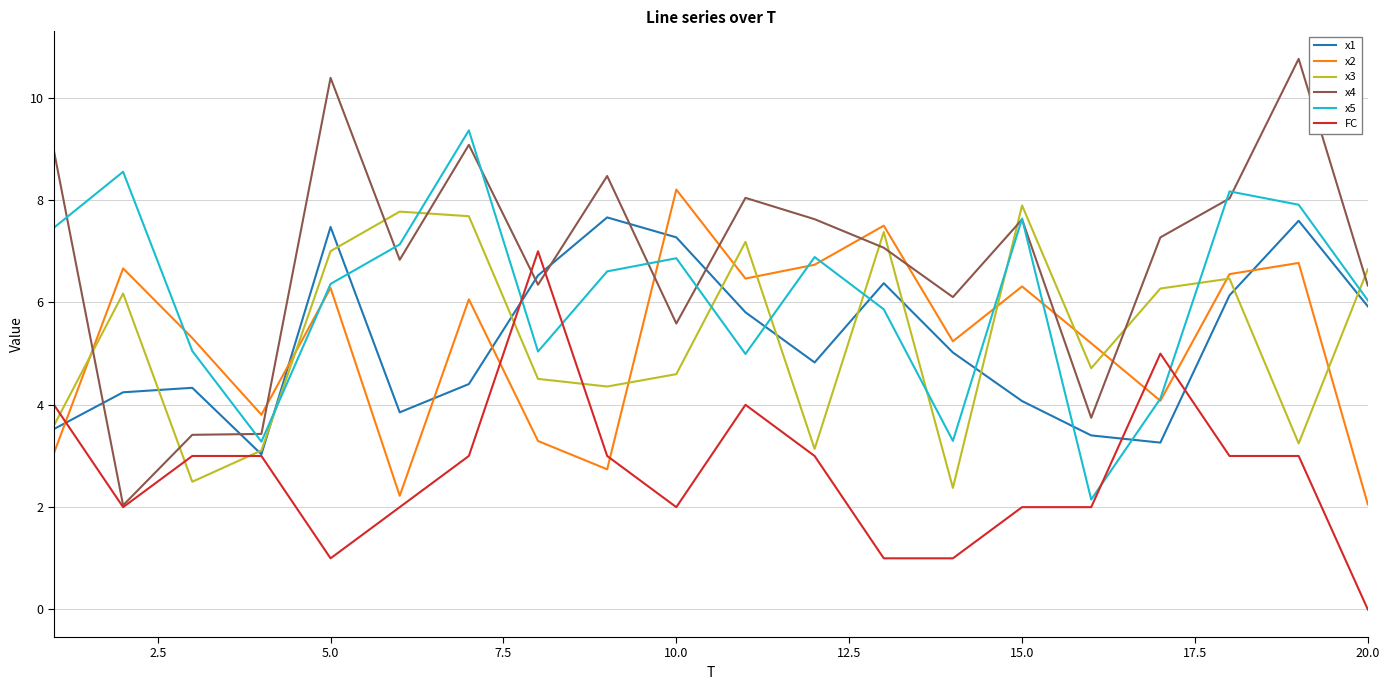

Which series has the largest range (max minus min)?

x4